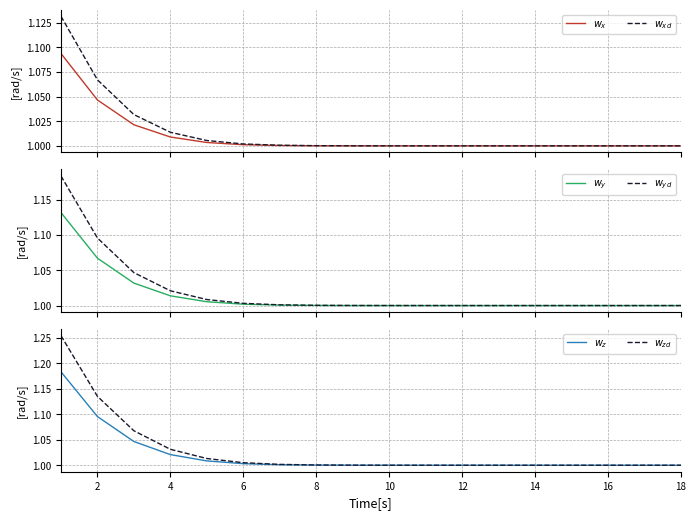

True or false: $w_y$ and $w_{zd}$ cross at least once.

False